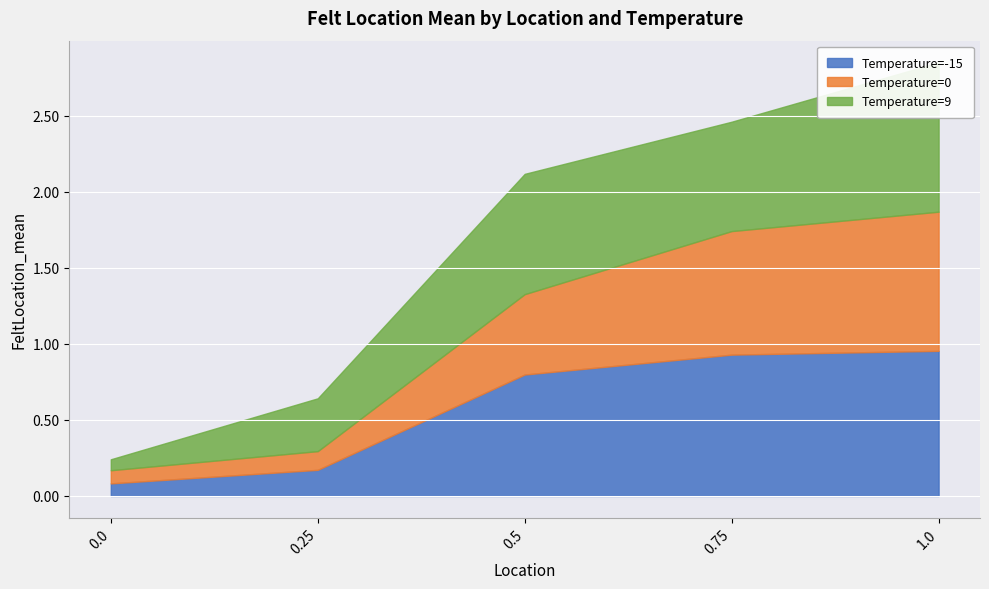

True or false: -15 and 0 intersect in this chart.

True